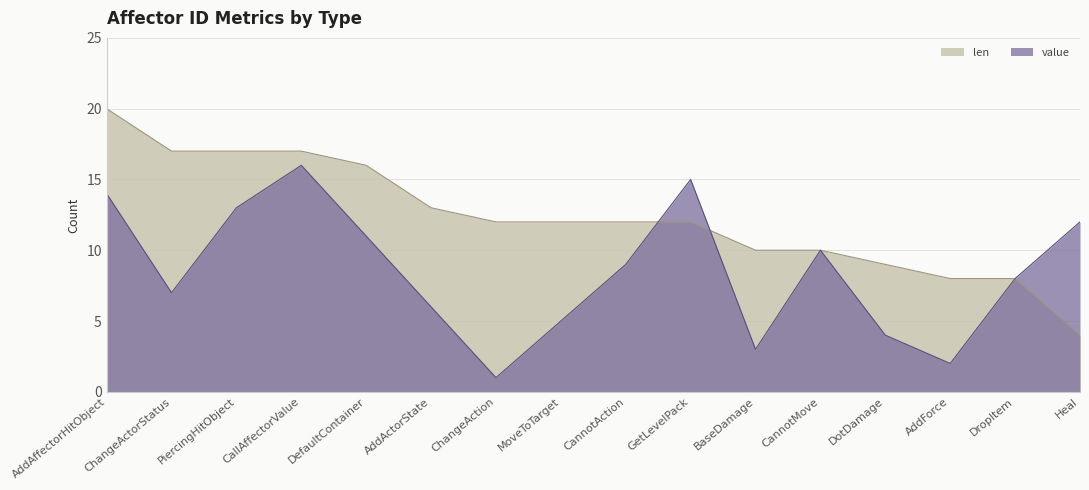

Which series changed the most between BaseDamage and CannotMove?

value